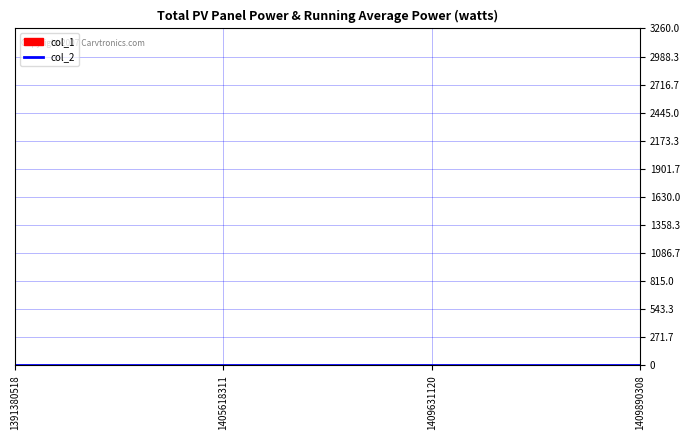

What is the maximum value for col_1?

2